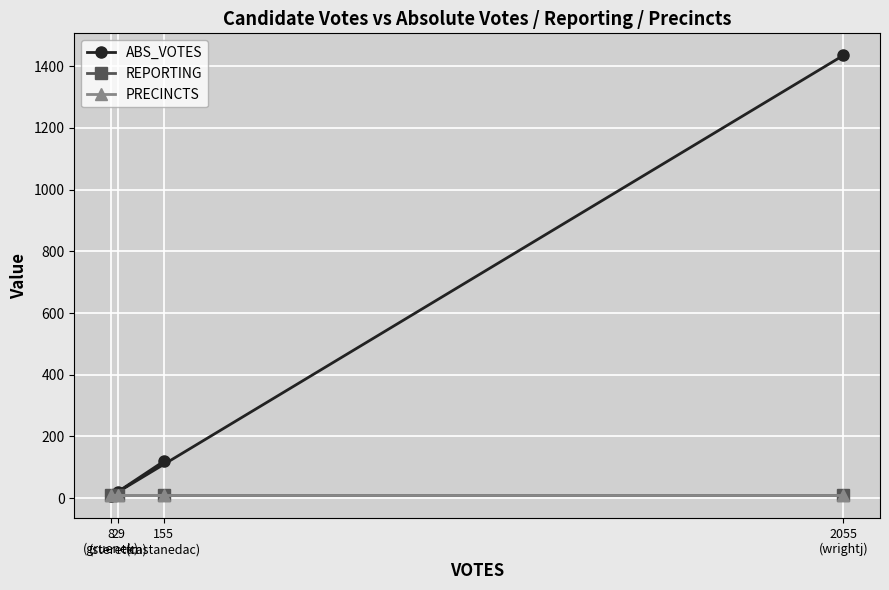

Is the value of PRECINCTS at 29
(sterettm) greater than the value of ABS_VOTES at 29
(sterettm)?

No